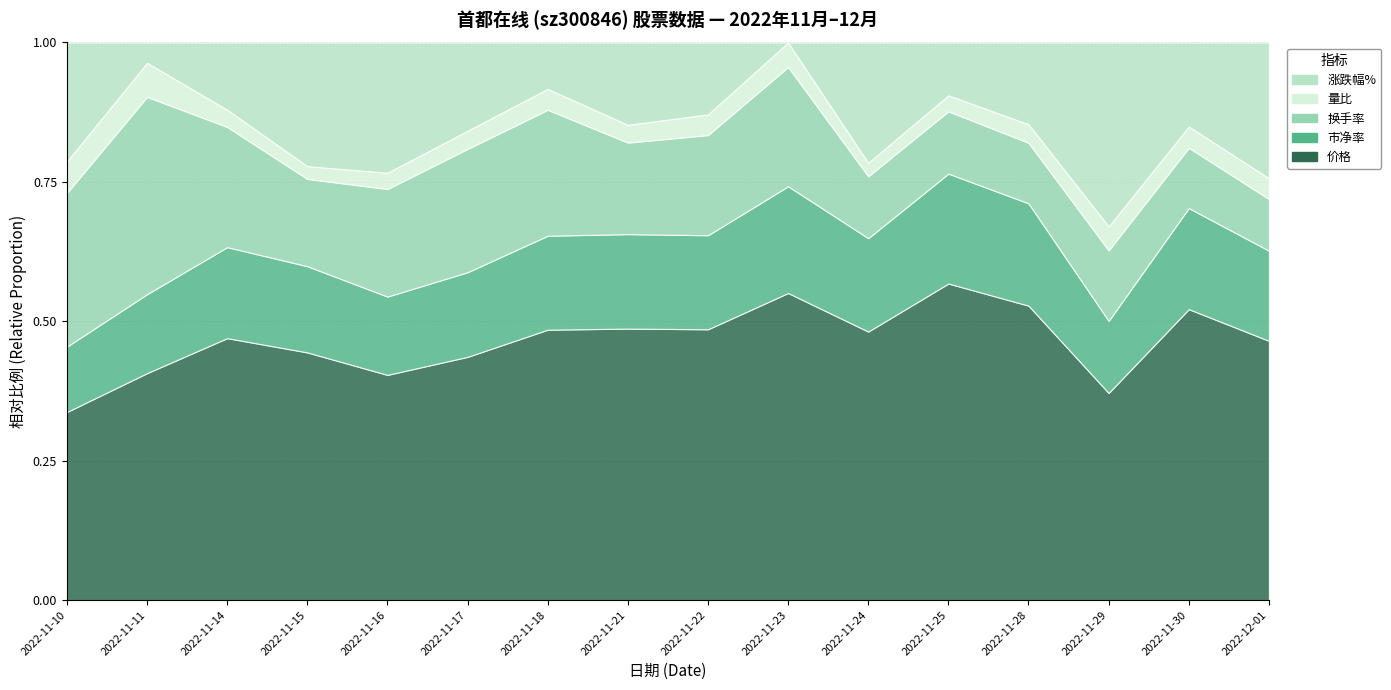

List the series in order of their peak value, highest first.

价格, 换手率, 涨跌幅%, 市净率, 量比